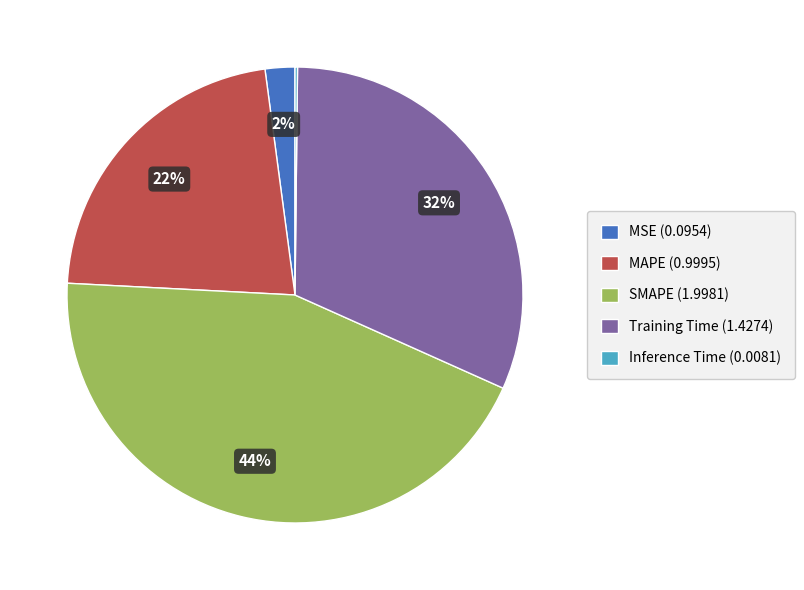

Combined, do SMAPE and Training Time account for over 50%?

Yes